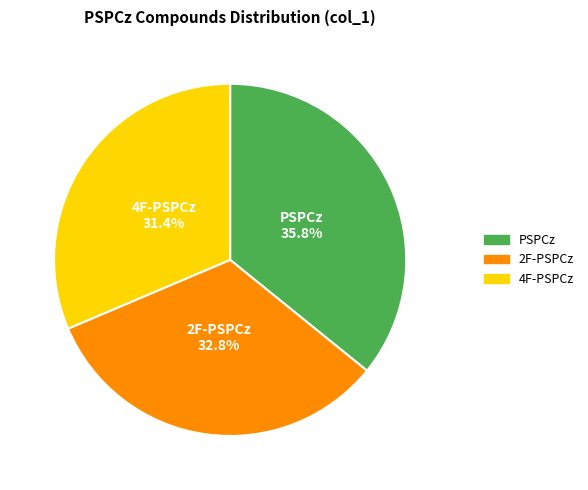

To the nearest percent, what is the combined percentage of 4F-PSPCz and PSPCz?

67%